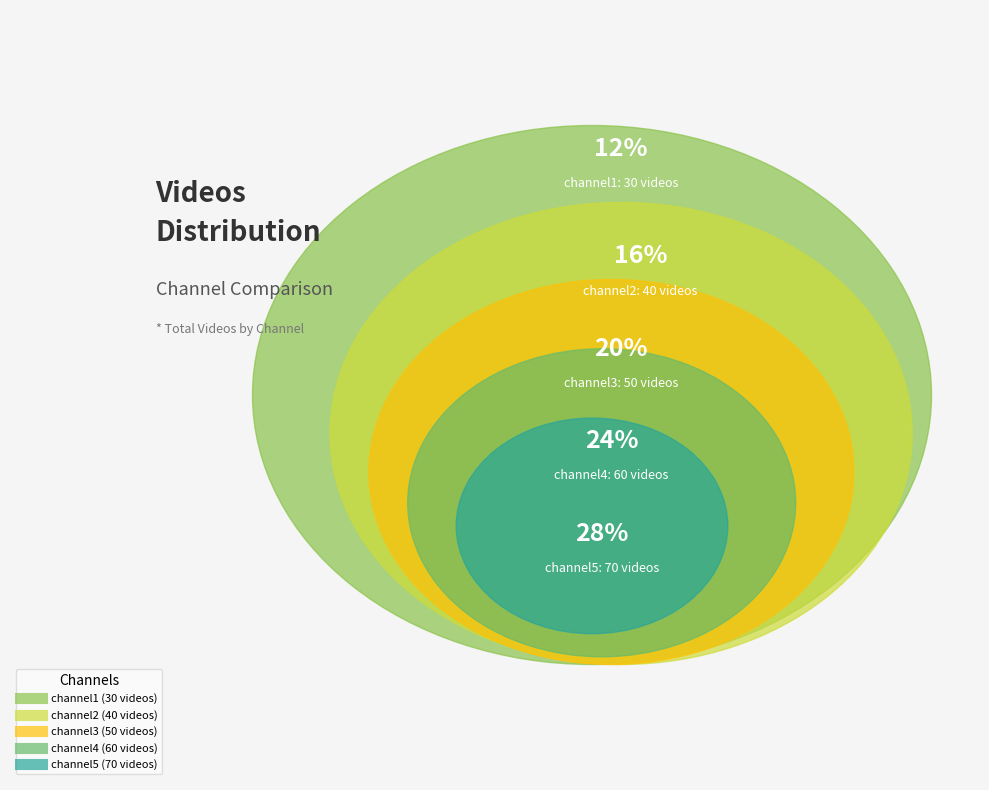

What percentage do channel3 and channel2 together represent?

36.0%